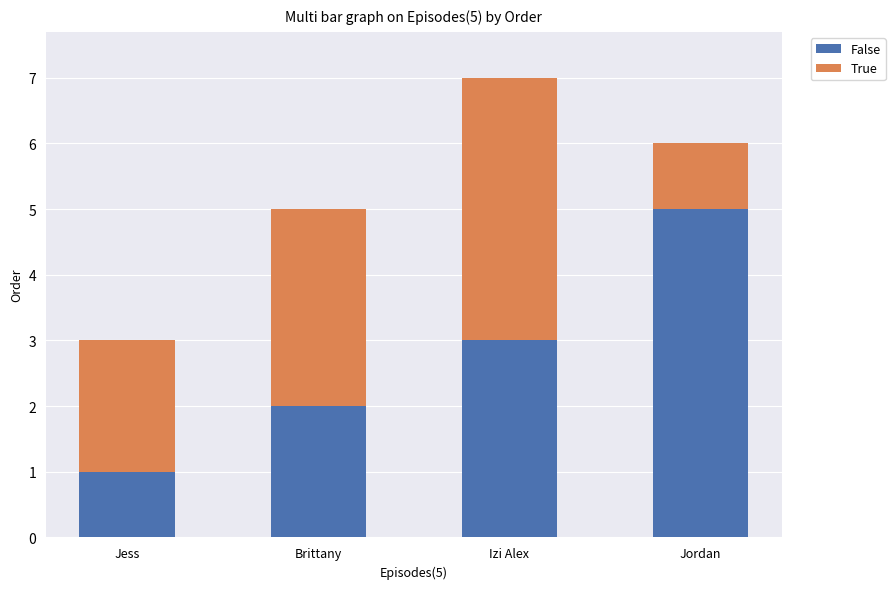

Count the number of categories in the chart.

4